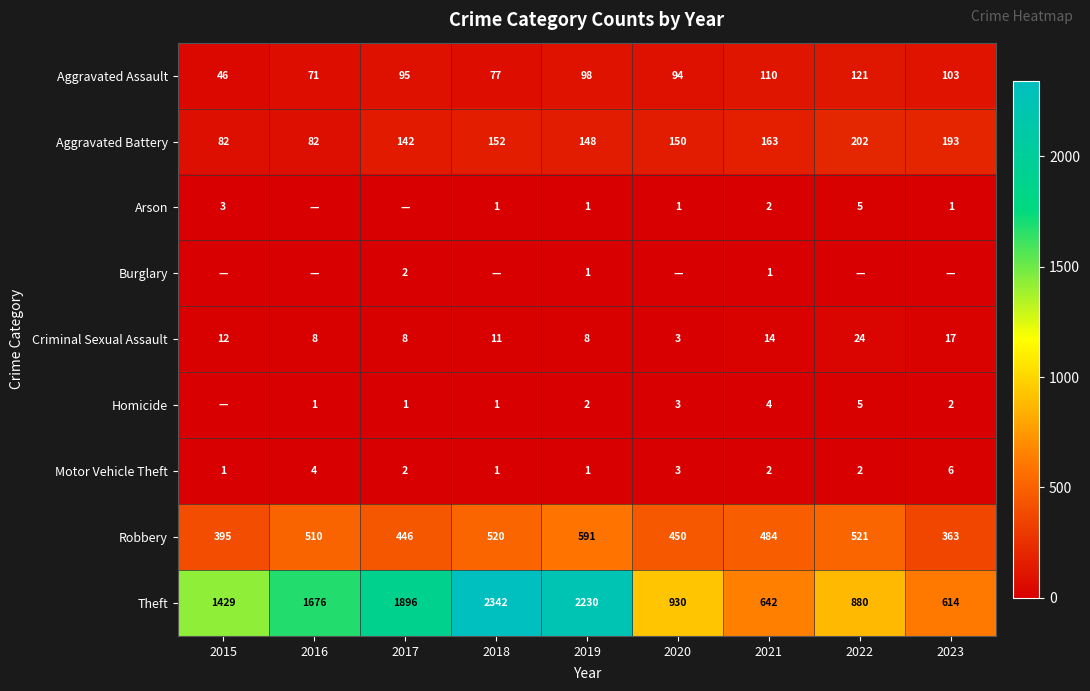

Count the Motor Vehicle Theft values in the range 1 to 3.

7